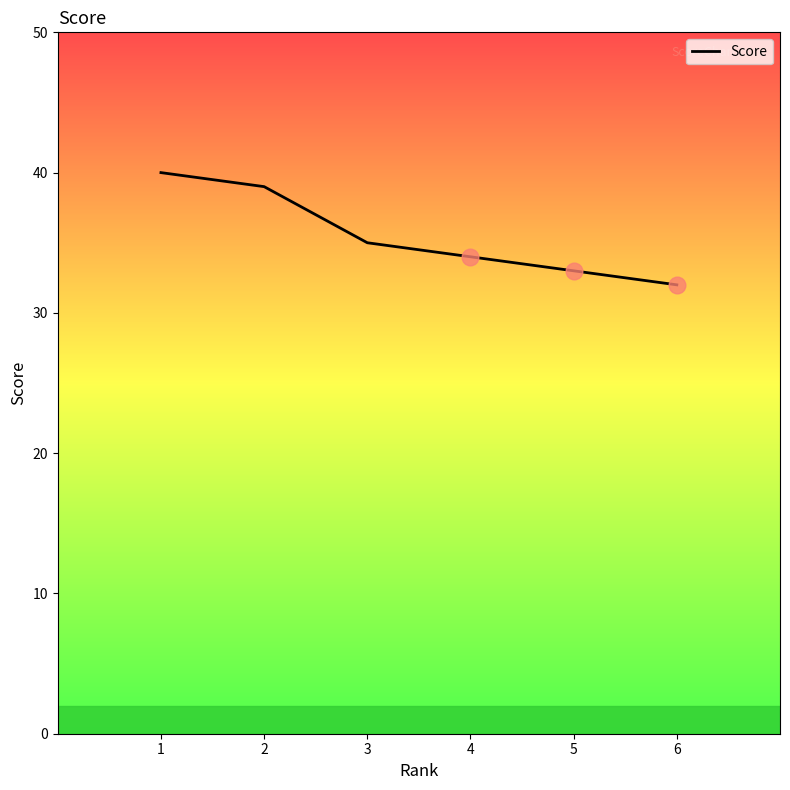

What is the average value?

36